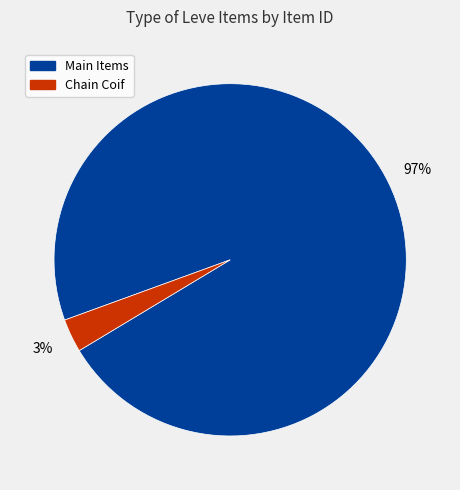

How many slices are in this pie chart?

2